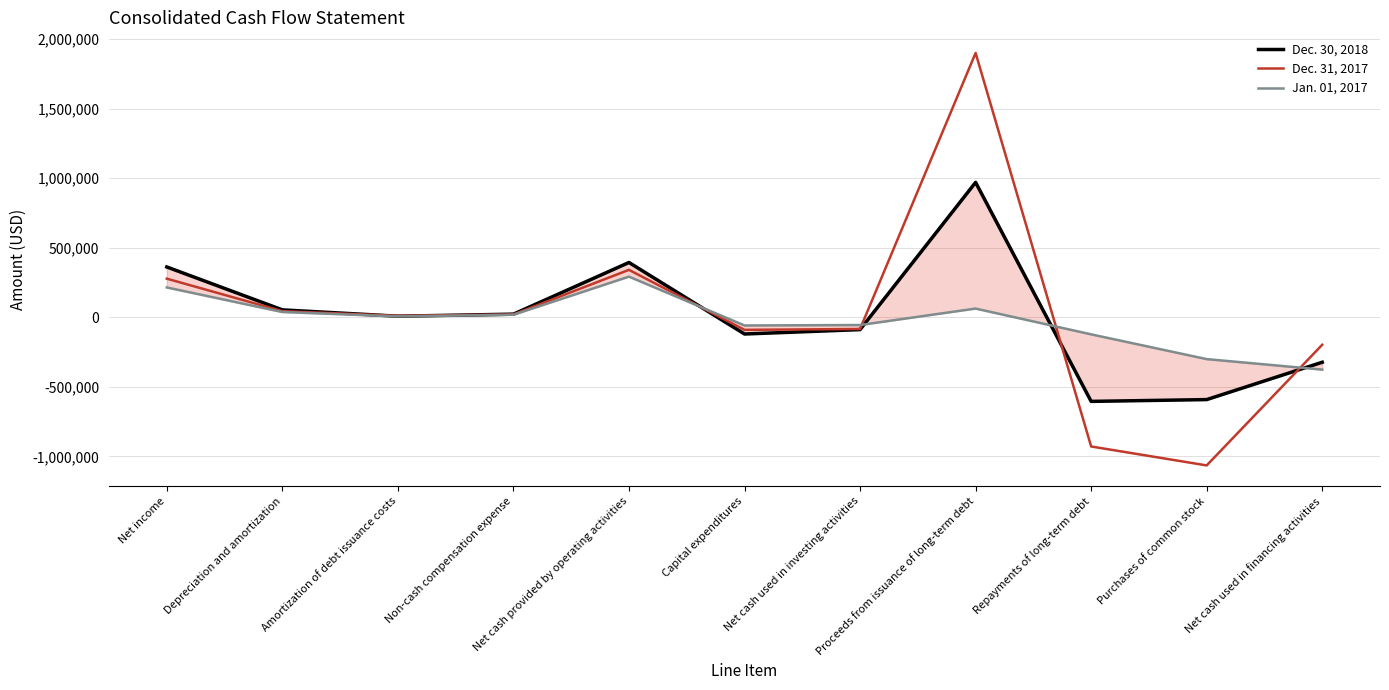

Reading left to right, transcribe all the data shown in this chart.

Dec. 30, 2018: 361972	53665	8033	22792	394171	-119888	-88257	970000	-604088	-591212	-322803
Dec. 31, 2017: 277905	44369	10976	20713	341261	-90011	-83738	1900000	-928193	-1064253	-197145
Jan. 01, 2017: 214678	38140	6418	18564	292460	-58555	-55280	63000	-122334	-300250	-375792